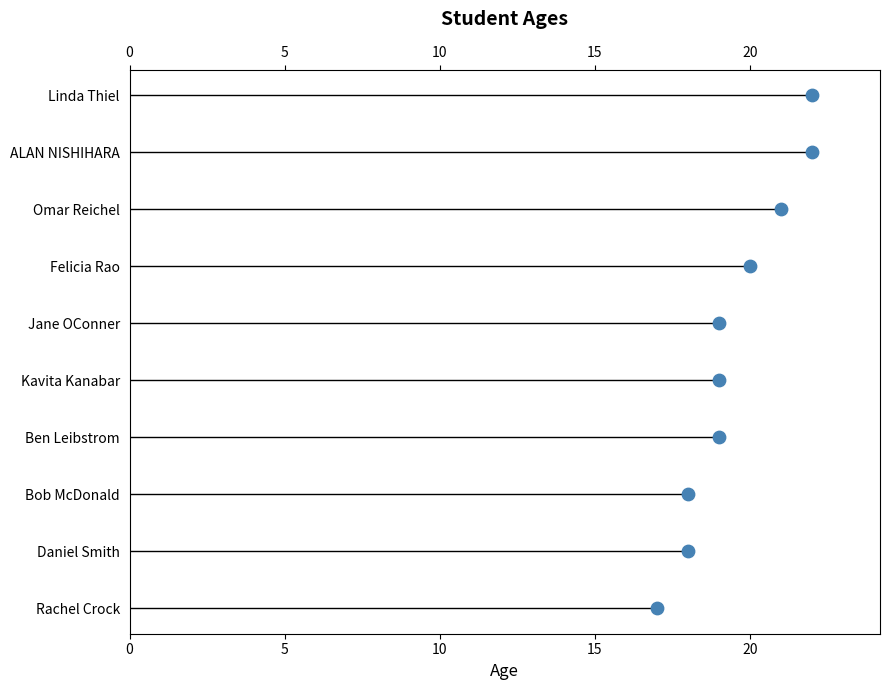

Between 15 and 5, which is larger?

15